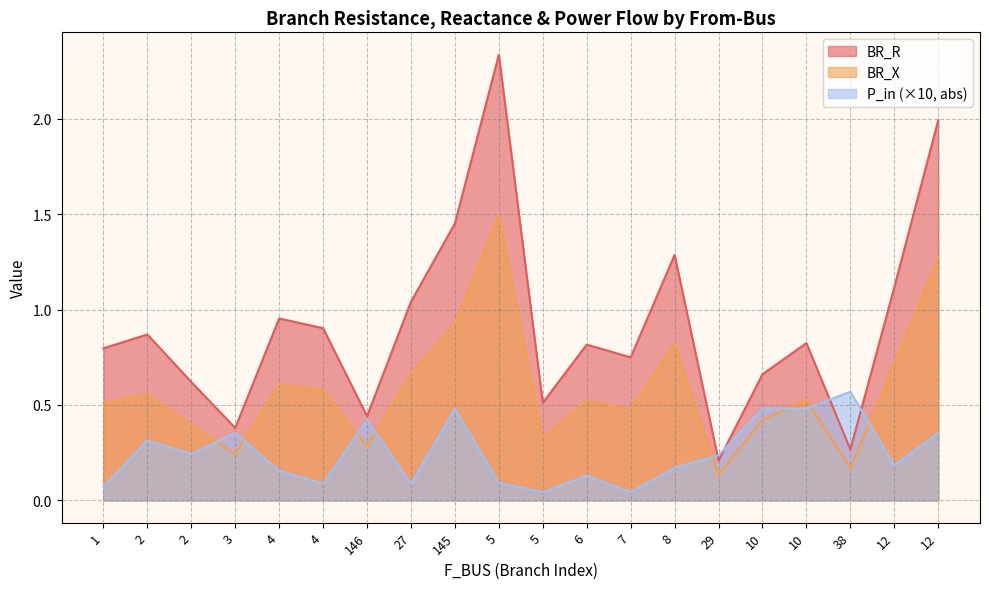

In BR_X, how many points are lower than both neighbors (excluding endpoints)?

6